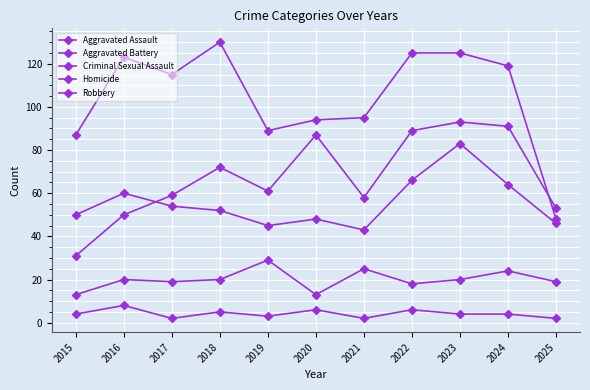

How many lines are shown in the chart?

5